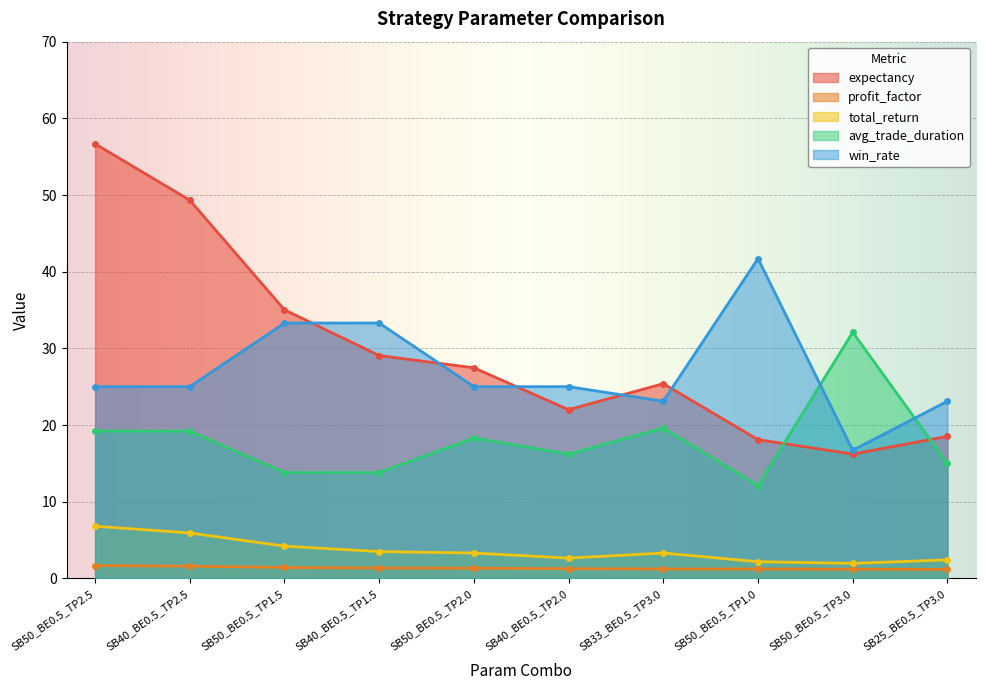

True or false: total_return has more than 1 points higher than both neighbors.

False